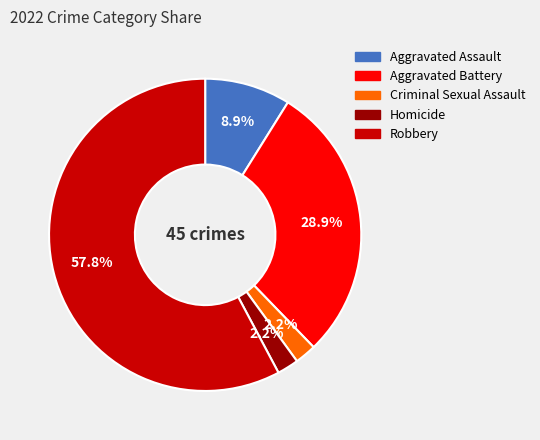

Is the sum of Aggravated Assault and Homicide greater than half?

No